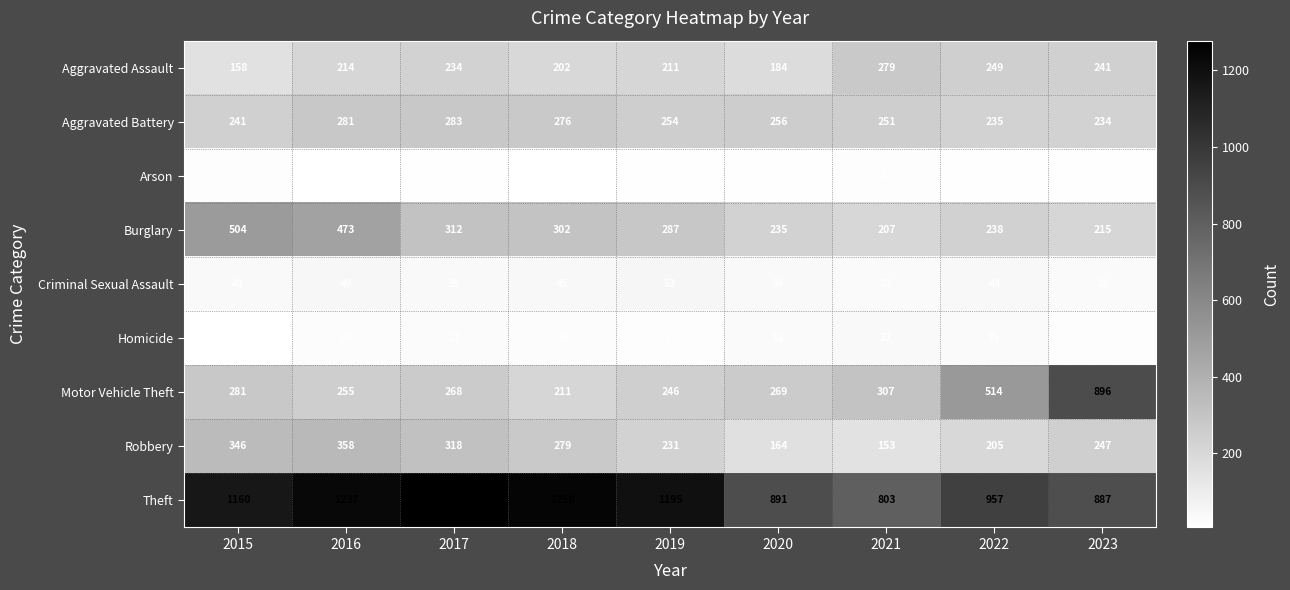

At which category does the chart reach its minimum across all series?

2018